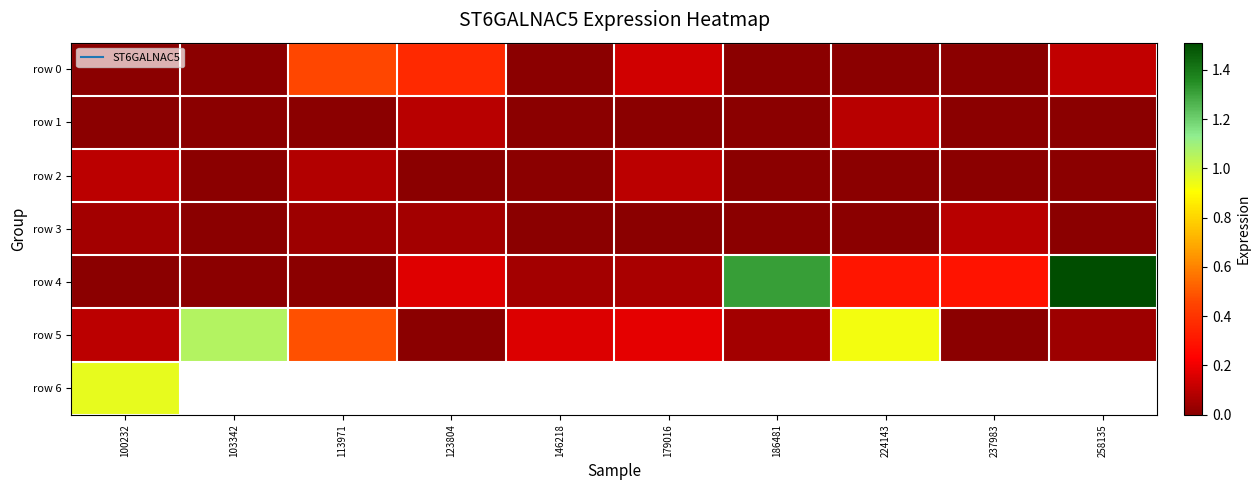

Is it true that row 4 equals 0.3 at 224143?

True